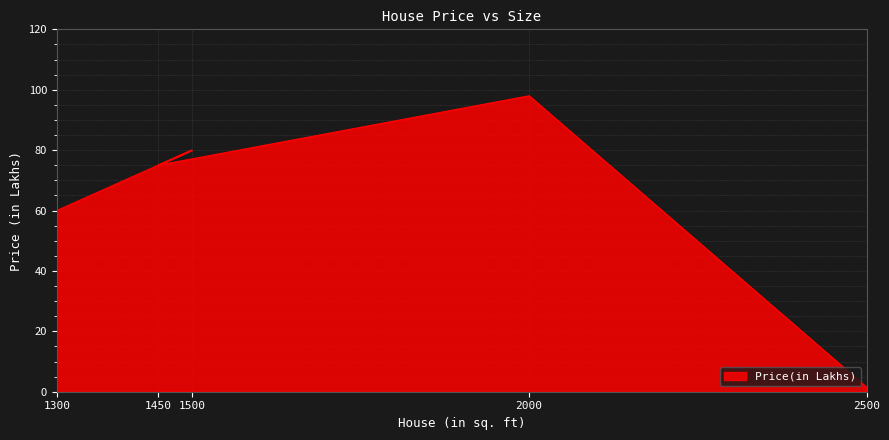

Between 1500 and 1300, which is larger?

1500